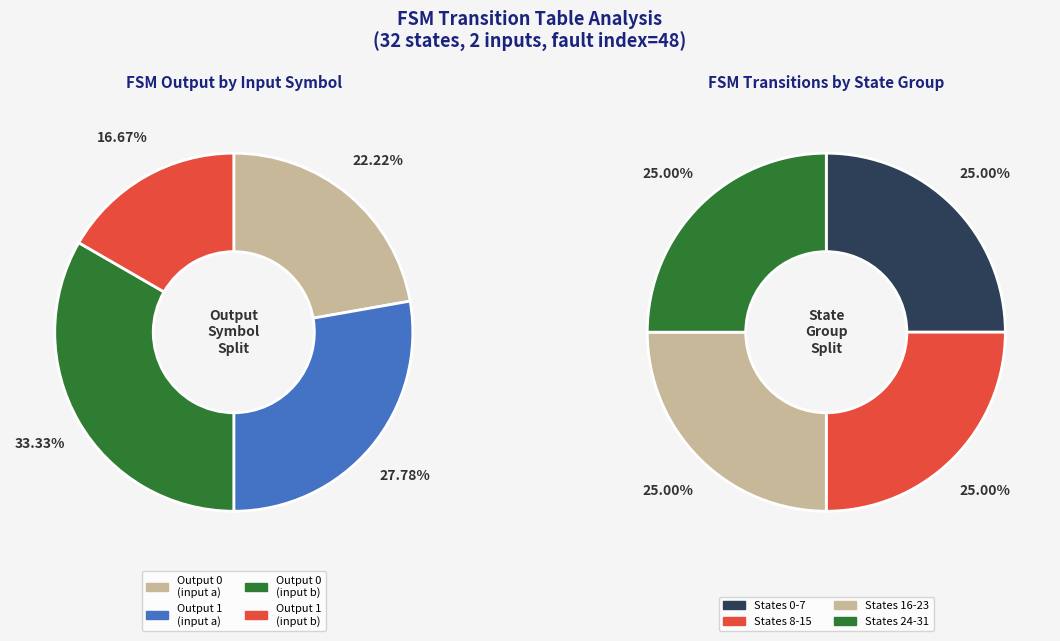

Is there any slice that represents more than half of the pie?

No